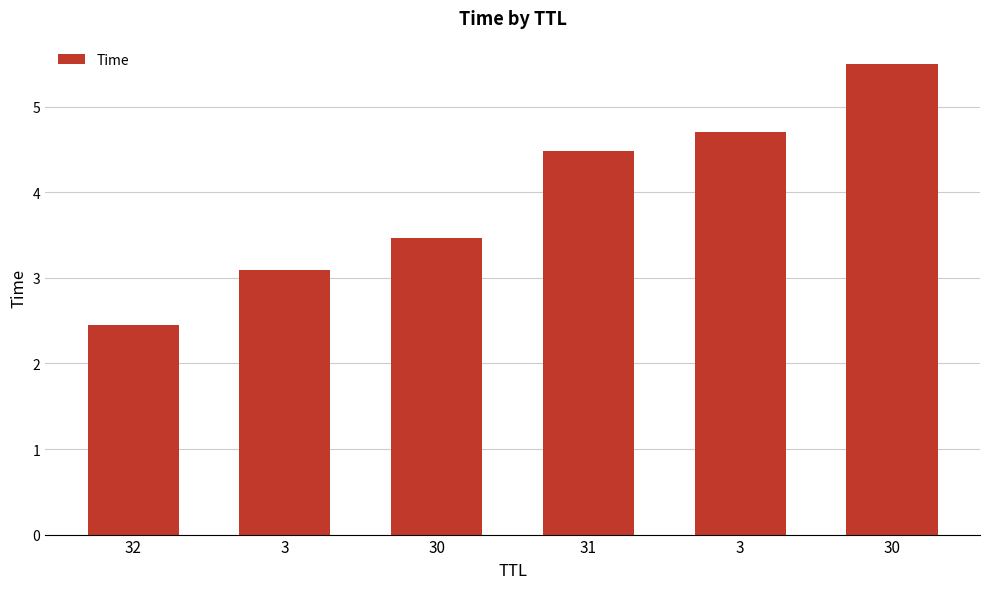

How many bars are there in total?

6